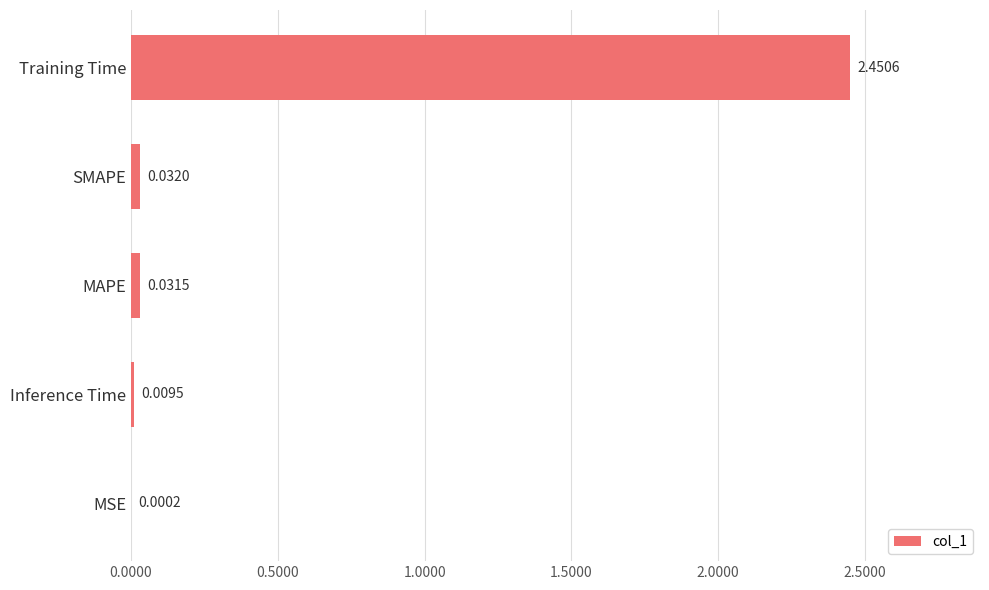

At which category does the chart reach its peak across all series?

Training Time